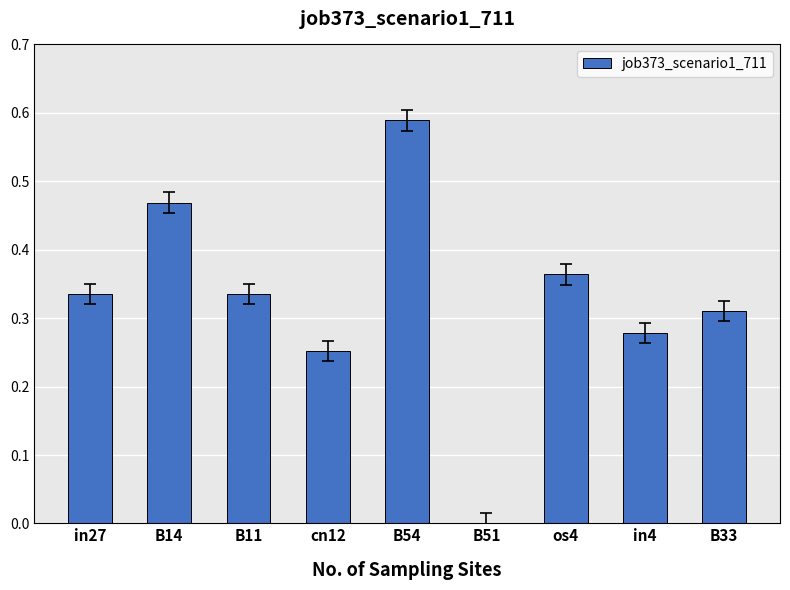

How many data points does each series have?

9